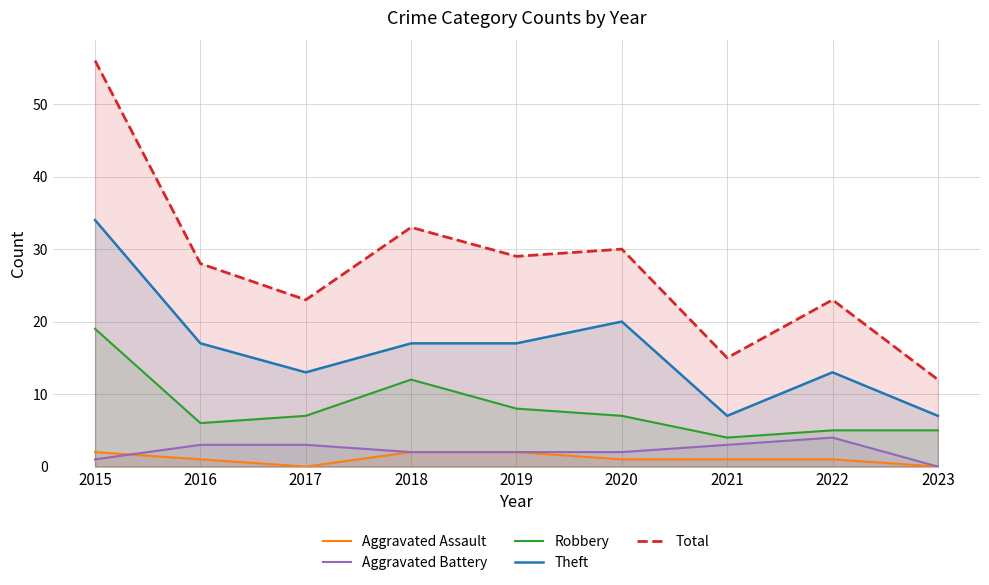

At which label is Total closest to 34?

2018